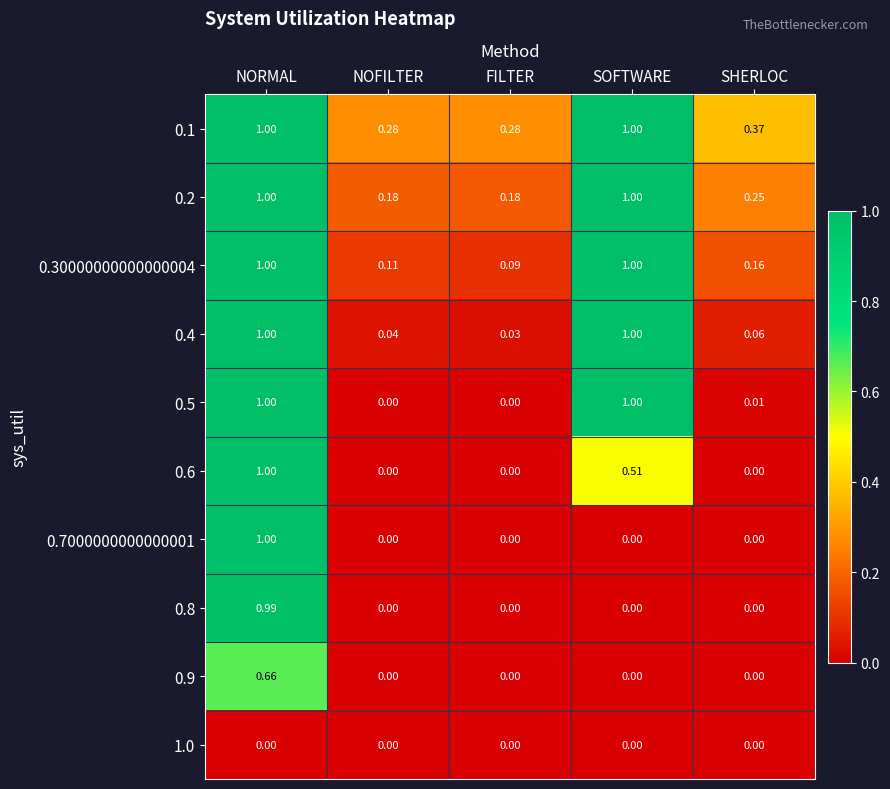

Is the value of 0.2 at NORMAL greater than the value of 0.8 at NORMAL?

Yes